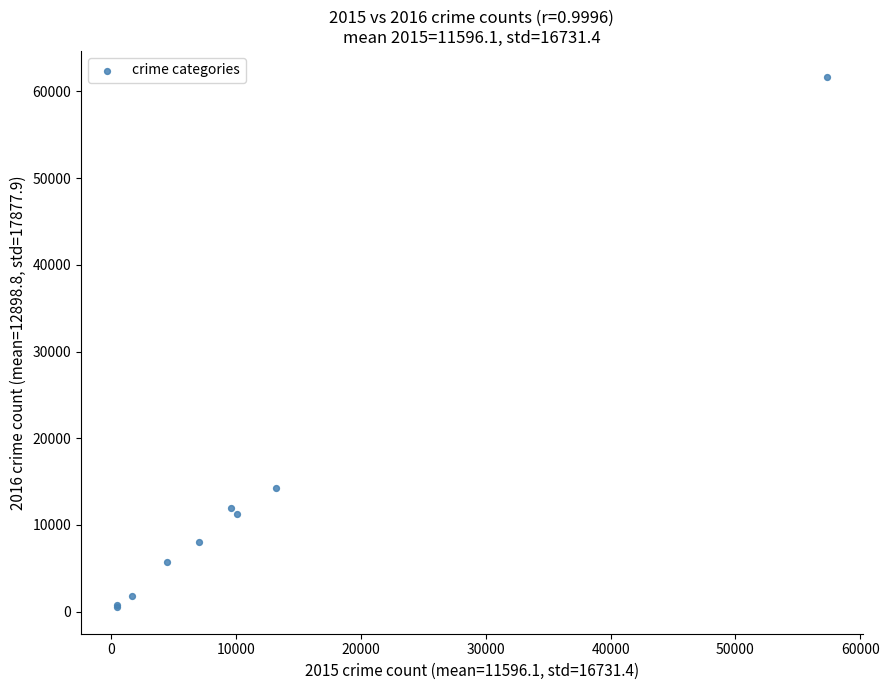

What Y value in the scatter plot is closest to 31068?

14289